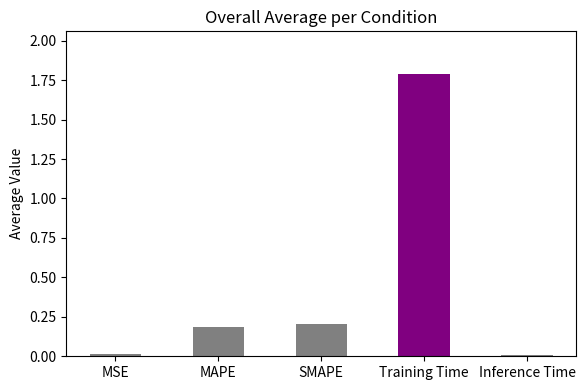

How many data points does each series have?

5